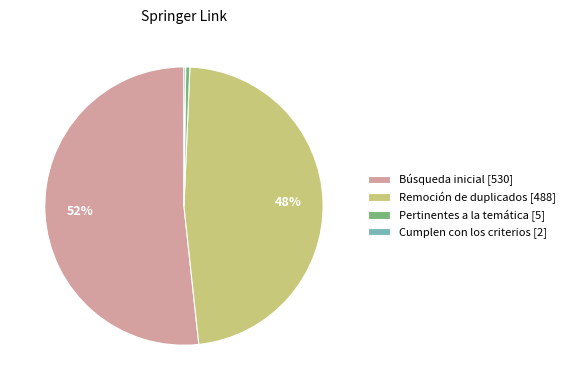

To the nearest percent, what is the average slice percentage?

25%